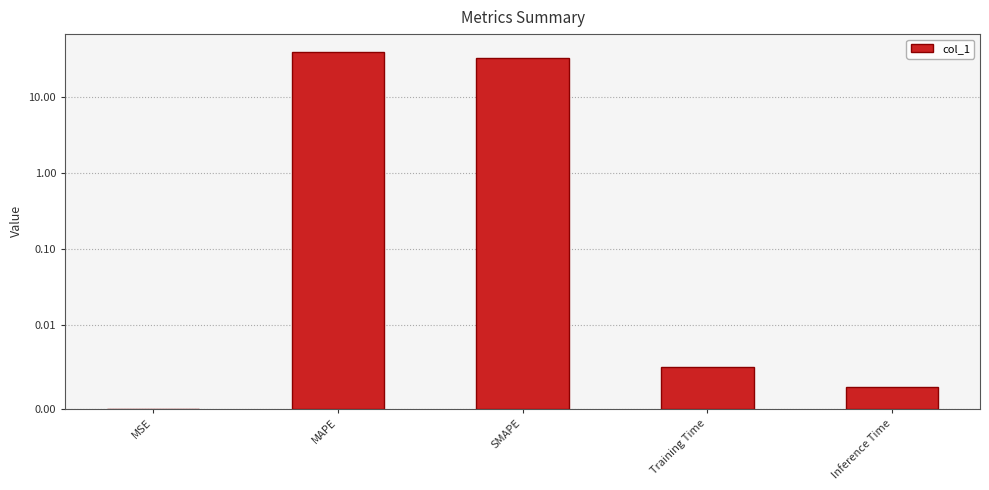

Reading left to right, transcribe all the data shown in this chart.

MSE=0.0	MAPE=39.4	SMAPE=32.9	Training Time=0.0	Inference Time=0.0